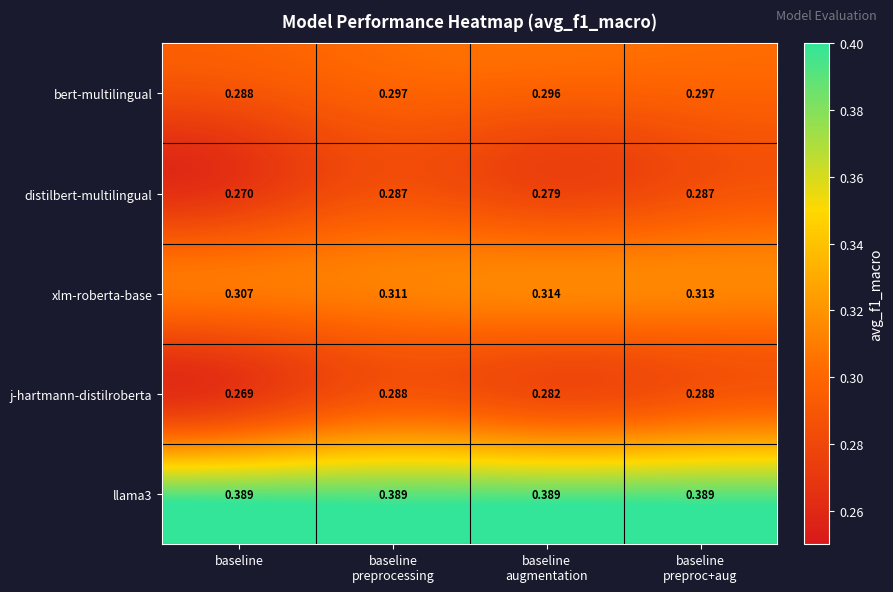

Count the number of data series in this chart.

5